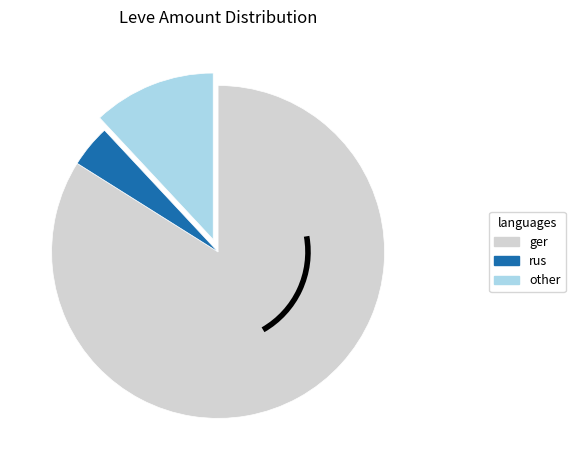

Is there a majority slice in this chart?

Yes